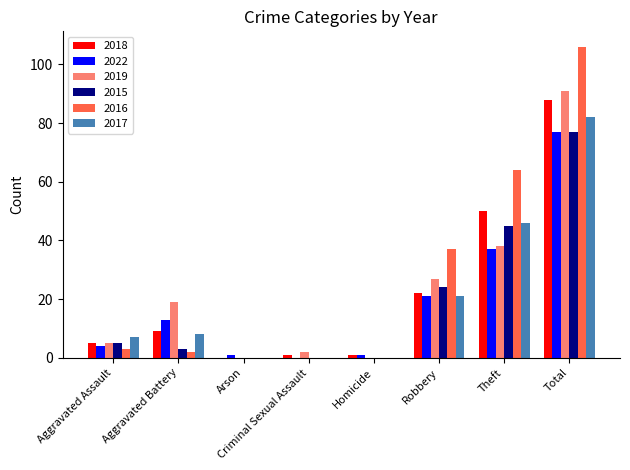

What is the highest value of the 2017 series?

82